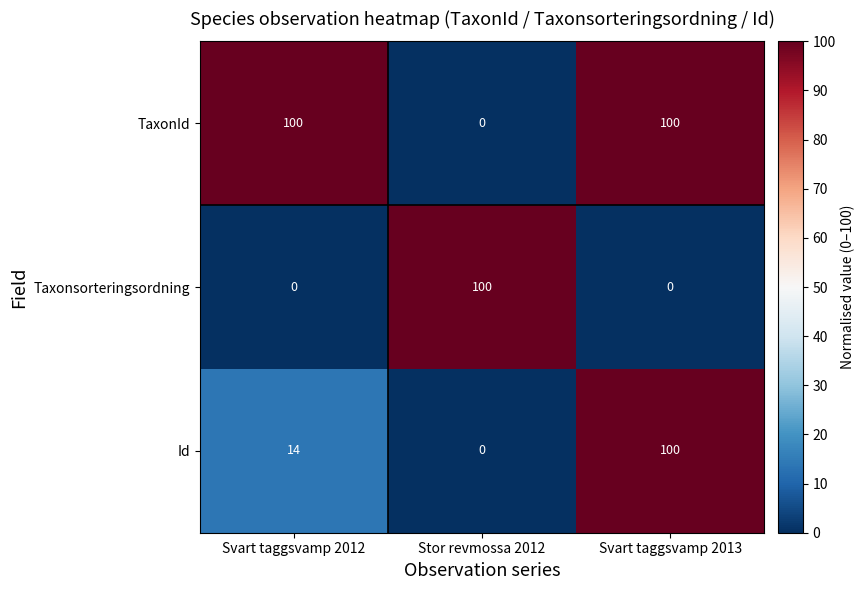

What is the spread (max minus min) of values at Stor revmossa 2012?

100